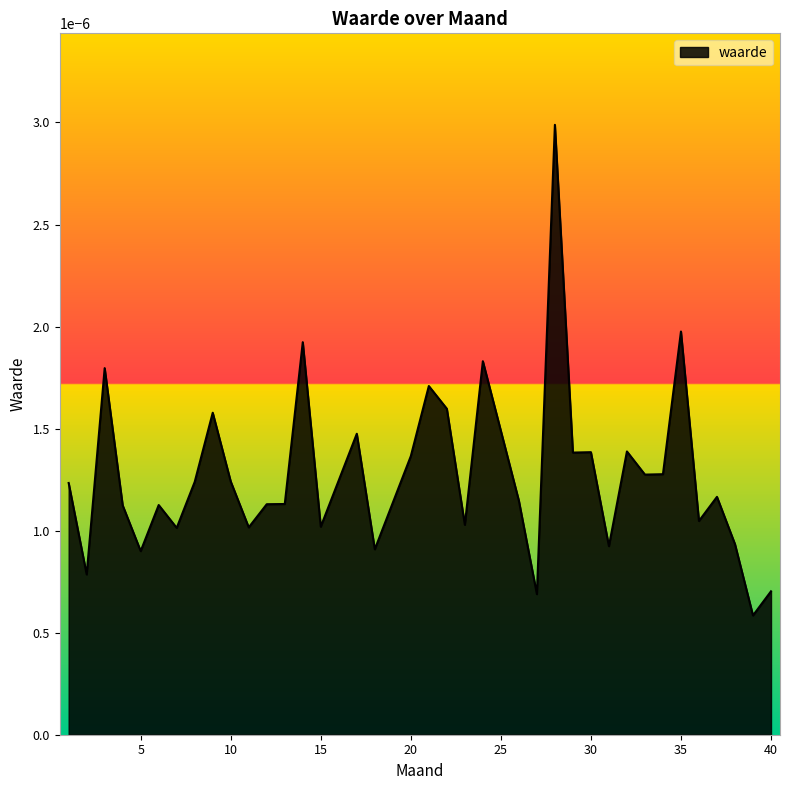

How many values are between 0 and 1?

40